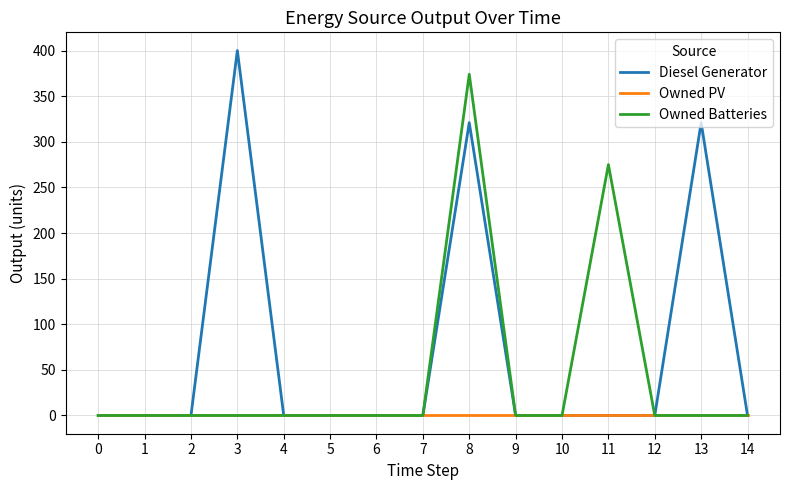

True or false: Owned Batteries has more than 1 interior local peaks.

True